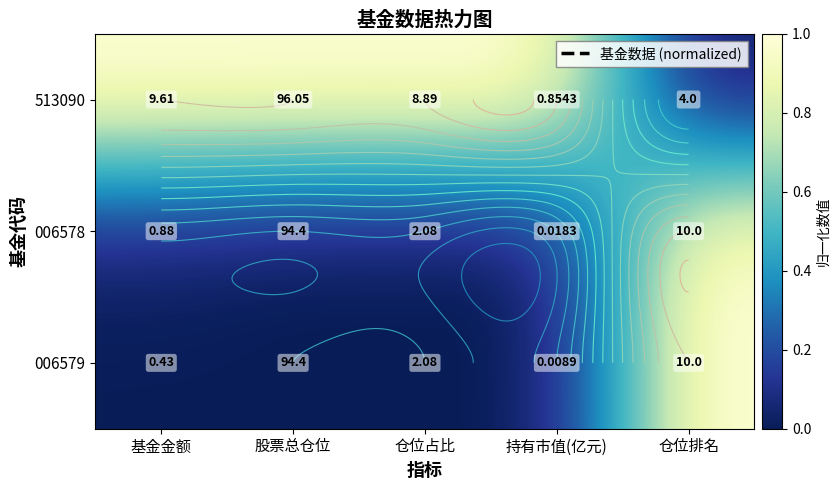

At 仓位排名, list the series in order from smallest to largest.

513090, 006578, 006579